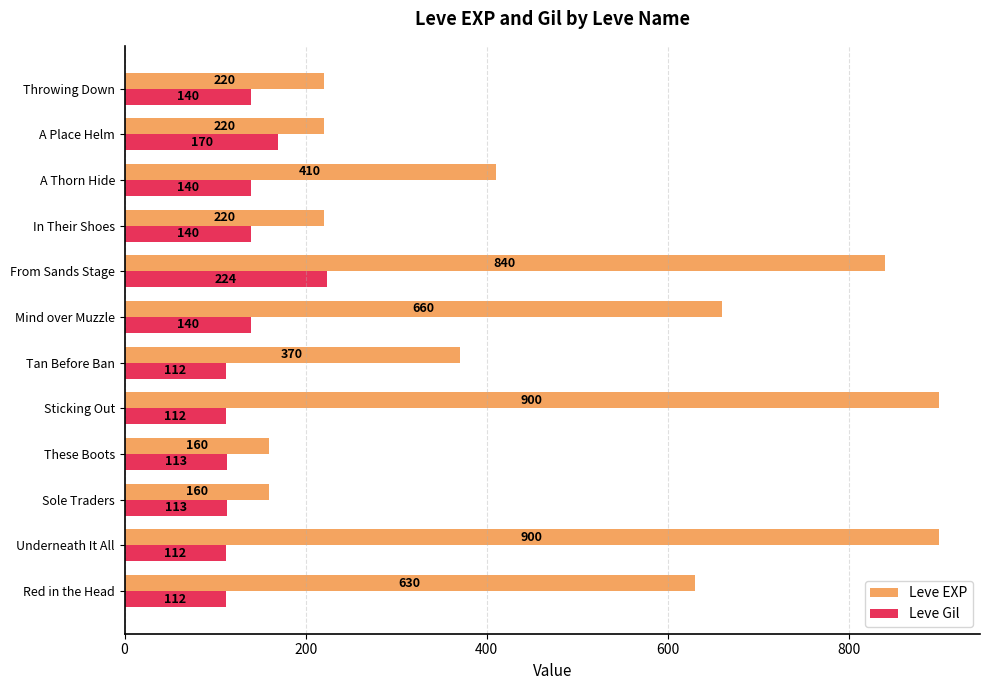

List the series in order of their peak value, highest first.

Leve EXP, Leve Gil